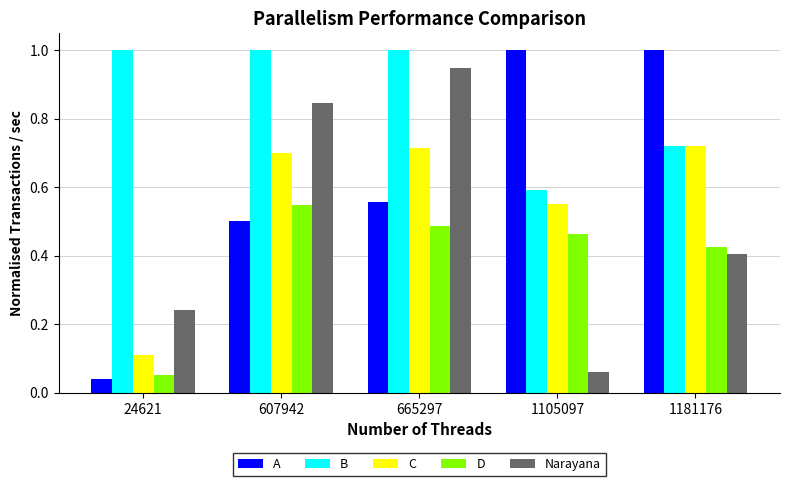

Which series changed the most between 24621 and 607942?

Narayana